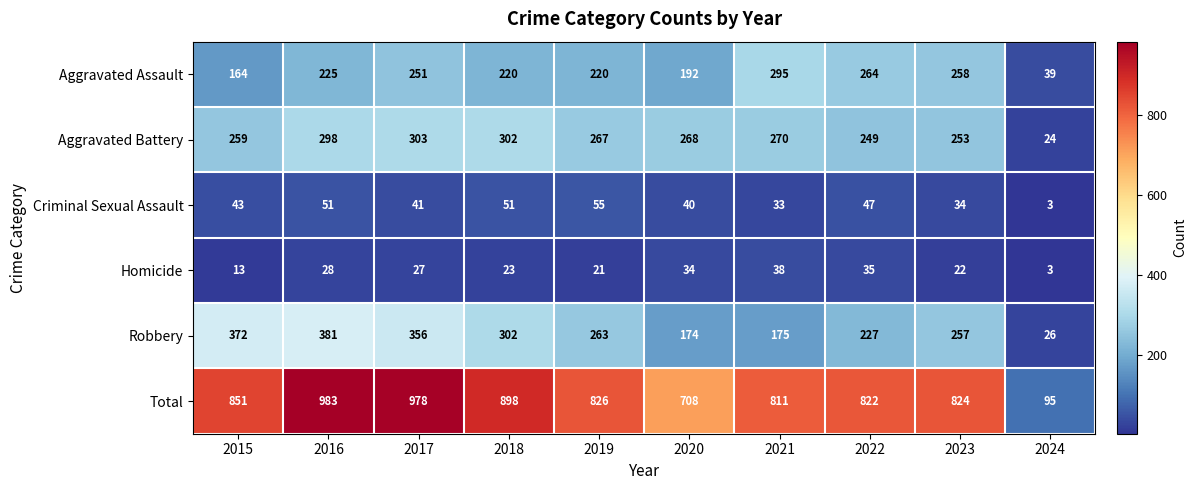

At which label does Robbery first exceed 263?

2015